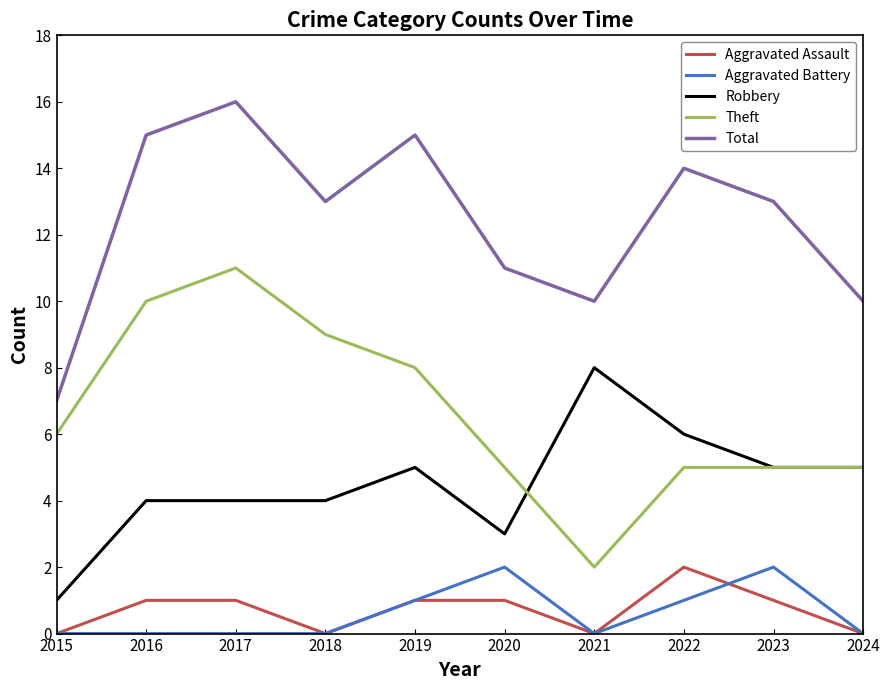

What is the highest value of the Aggravated Assault series?

2